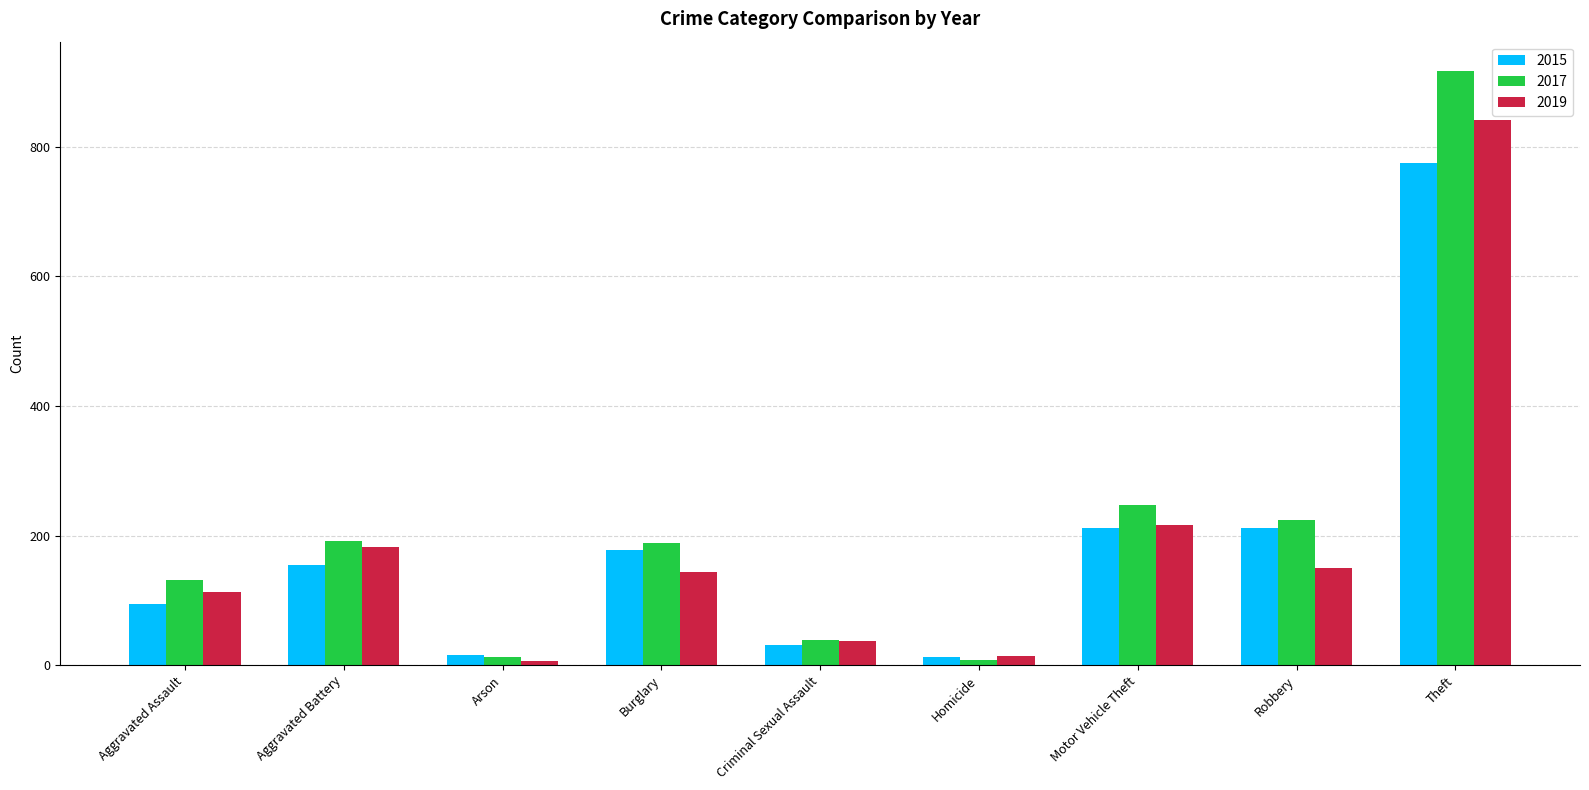

What are all the series names shown in the legend?

2015, 2017, 2019